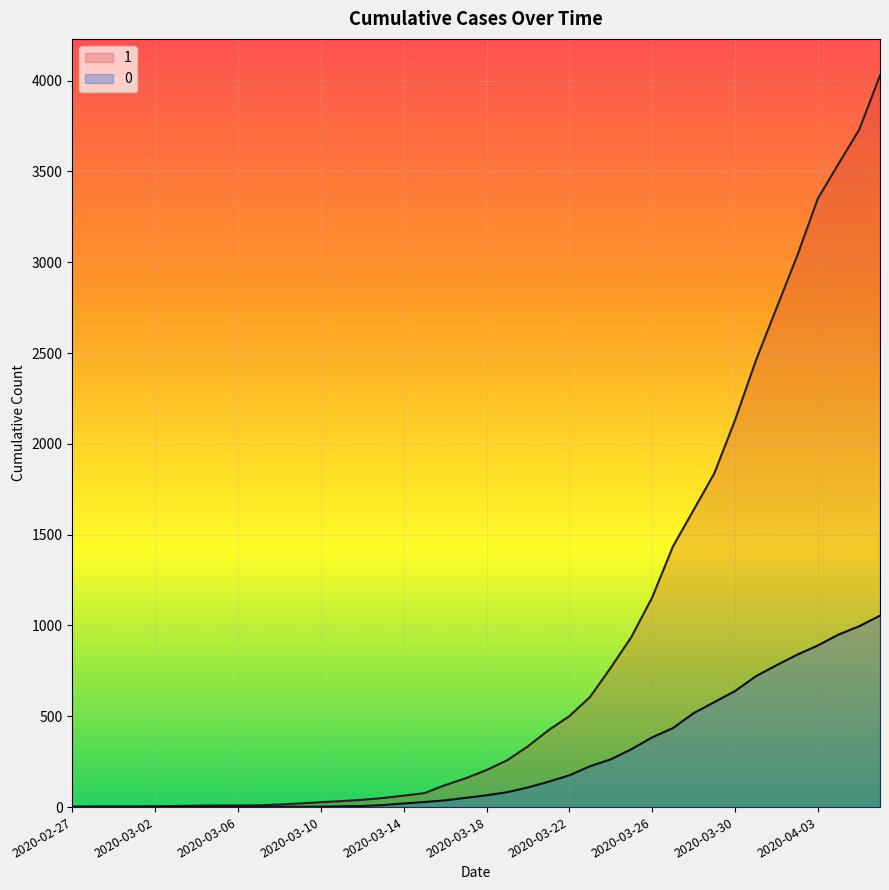

Reading left to right, extract all data points from this chart.

1: 3	4	4	4	5	6	8	9	9	10	14	20	27	33	40	50	63	77	121	159	204	258	335	424	501	607	768	938	1155	1435	1636	1838	2131	2457	2747	3035	3351	3542	3731	4028
0: 0	0	0	0	0	0	0	0	0	1	2	2	2	4	6	11	20	28	37	51	65	82	108	140	175	225	263	319	384	435	517	578	639	720	781	839	890	950	996	1054